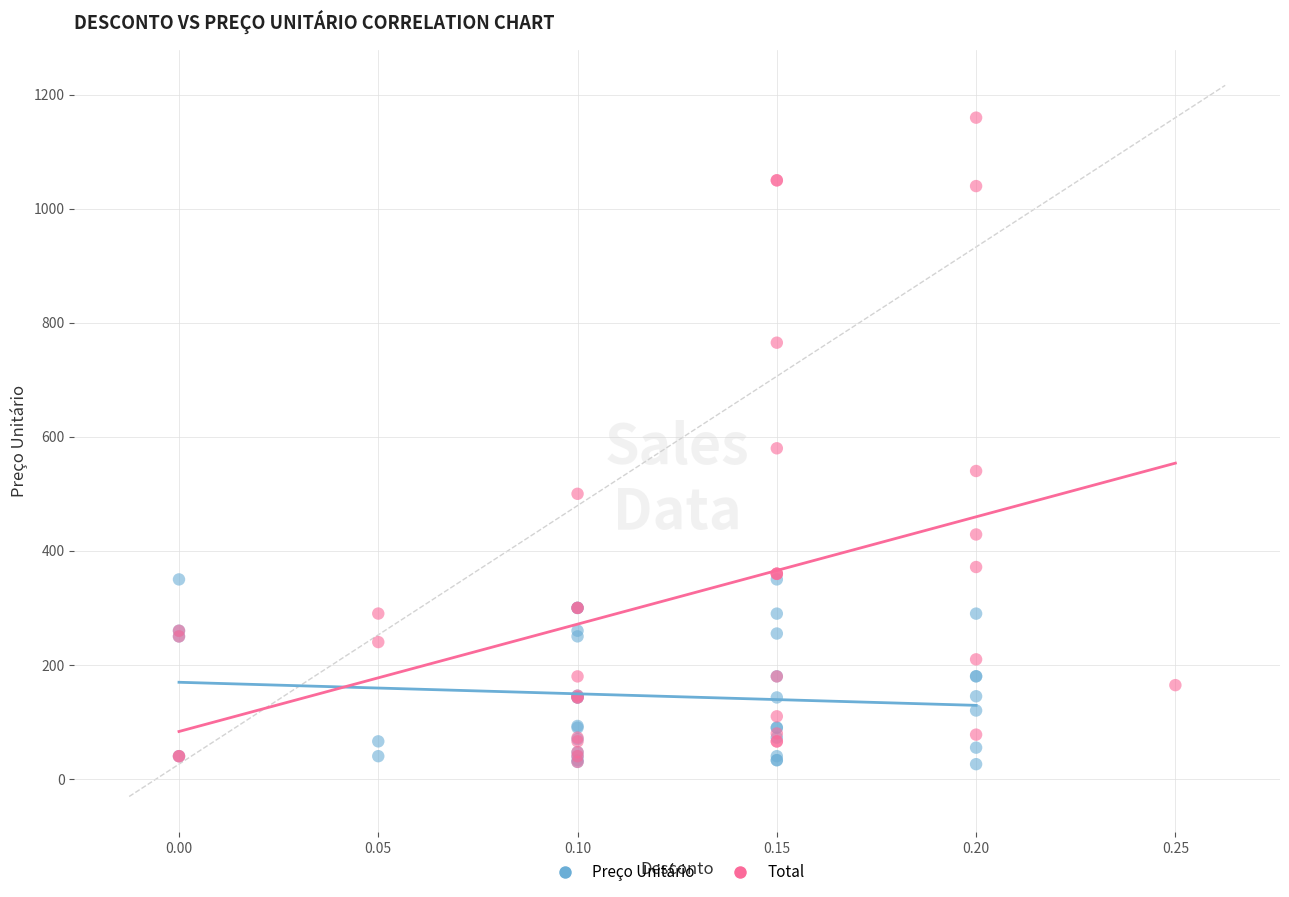

Which series contains the highest Y value?

Total